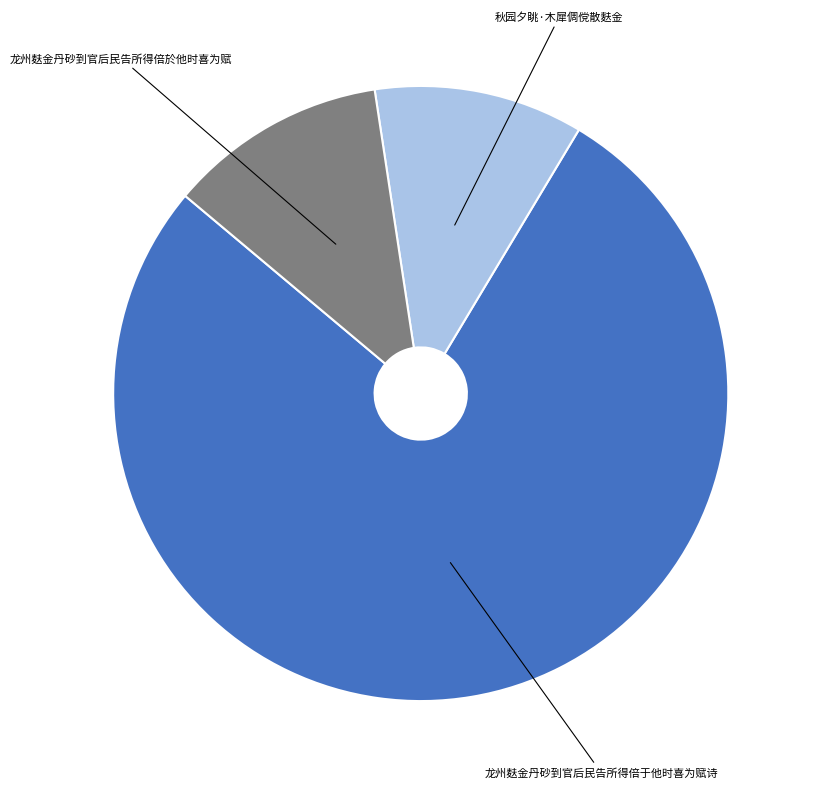

Does any single category account for the majority?

Yes